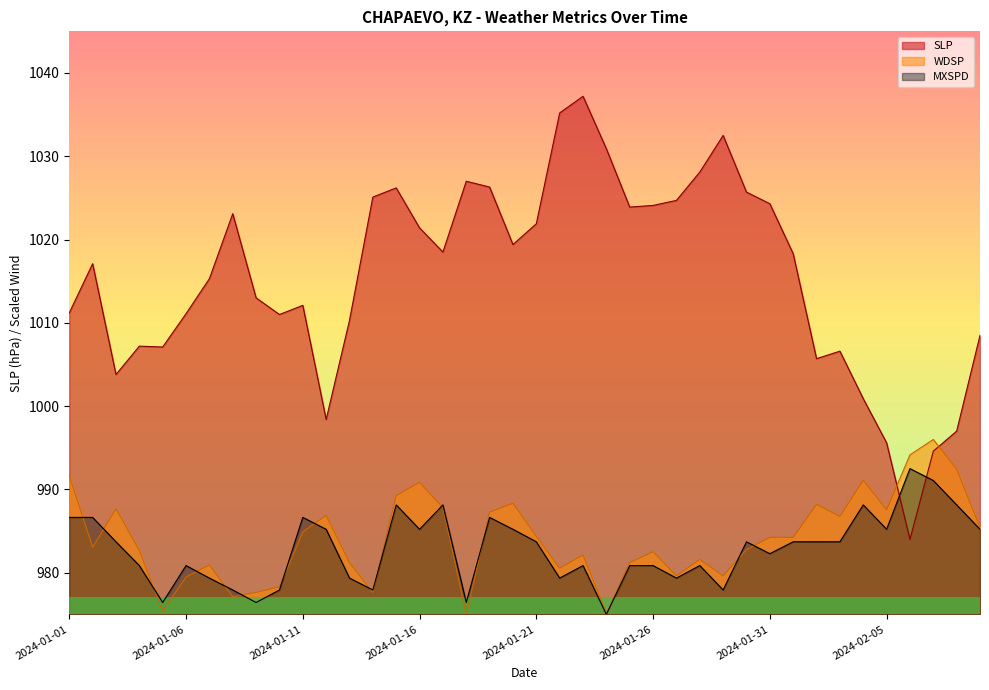

Reading right to left, what are all the values shown in this chart?

SLP: 1008.5	997.0	994.6	984.0	995.6	1000.9	1006.6	1005.7	1018.3	1024.3	1025.7	1032.5	1028.1	1024.7	1024.1	1023.9	1030.9	1037.2	1035.2	1021.9	1019.4	1026.3	1027.0	1018.5	1021.4	1026.2	1025.1	1010.3	998.4	1012.1	1011.0	1013.0	1023.1	1015.3	1011.1	1007.1	1007.2	1003.8	1017.1	1011.2
WDSP: 985.4	992.4	996.0	994.2	987.5	991.1	986.8	988.2	984.2	984.2	982.8	979.6	981.6	979.6	982.5	981.2	975.1	982.1	980.5	984.4	988.3	987.3	975.0	987.8	990.8	989.3	977.6	981.2	986.9	984.9	978.3	977.6	977.1	980.9	979.5	975.4	982.7	987.7	983.1	991.6
MXSPD: 985.2	988.1	991.1	992.5	985.2	988.1	983.7	983.7	983.7	982.3	983.7	977.9	980.9	979.4	980.9	980.9	975.0	980.9	979.4	983.7	985.2	986.6	976.4	988.1	985.2	988.1	977.9	979.4	985.2	986.6	977.9	976.4	977.9	979.4	980.9	976.4	980.9	983.7	986.6	986.6